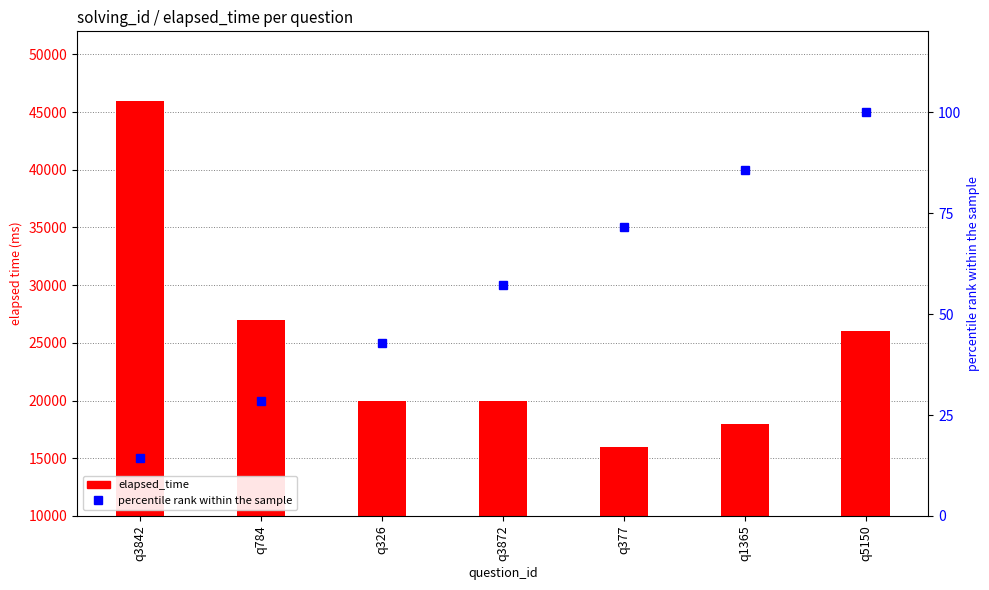

Rank the categories by percentile rank within the sample value from highest to lowest.

q5150, q1365, q377, q3872, q326, q784, q3842